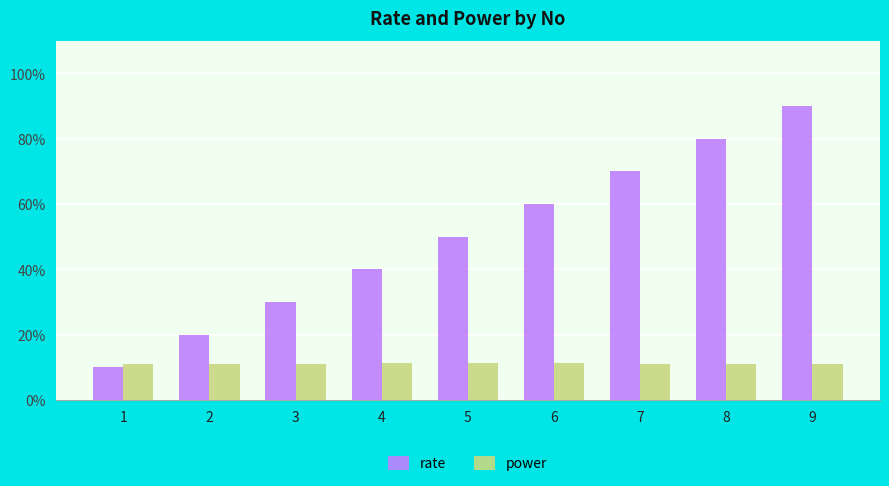

Where is power nearest to the value 0?

1